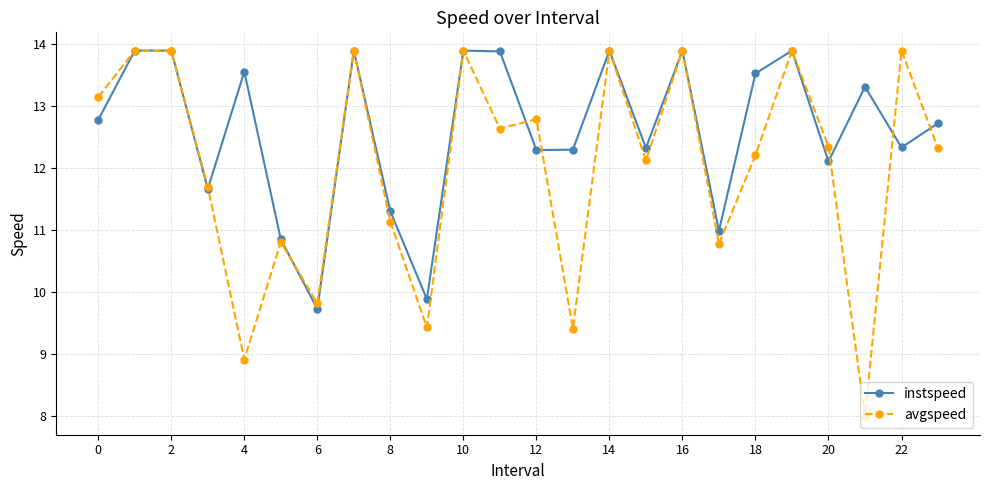

What is the value of the avgspeed point at the 8th from the left?

13.9